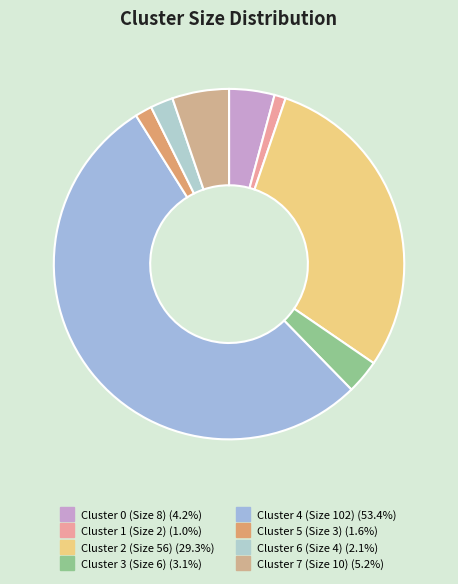

Approximately how many times larger is the value at Cluster 2 (Size 56) compared to Cluster 5 (Size 3)?

18.7